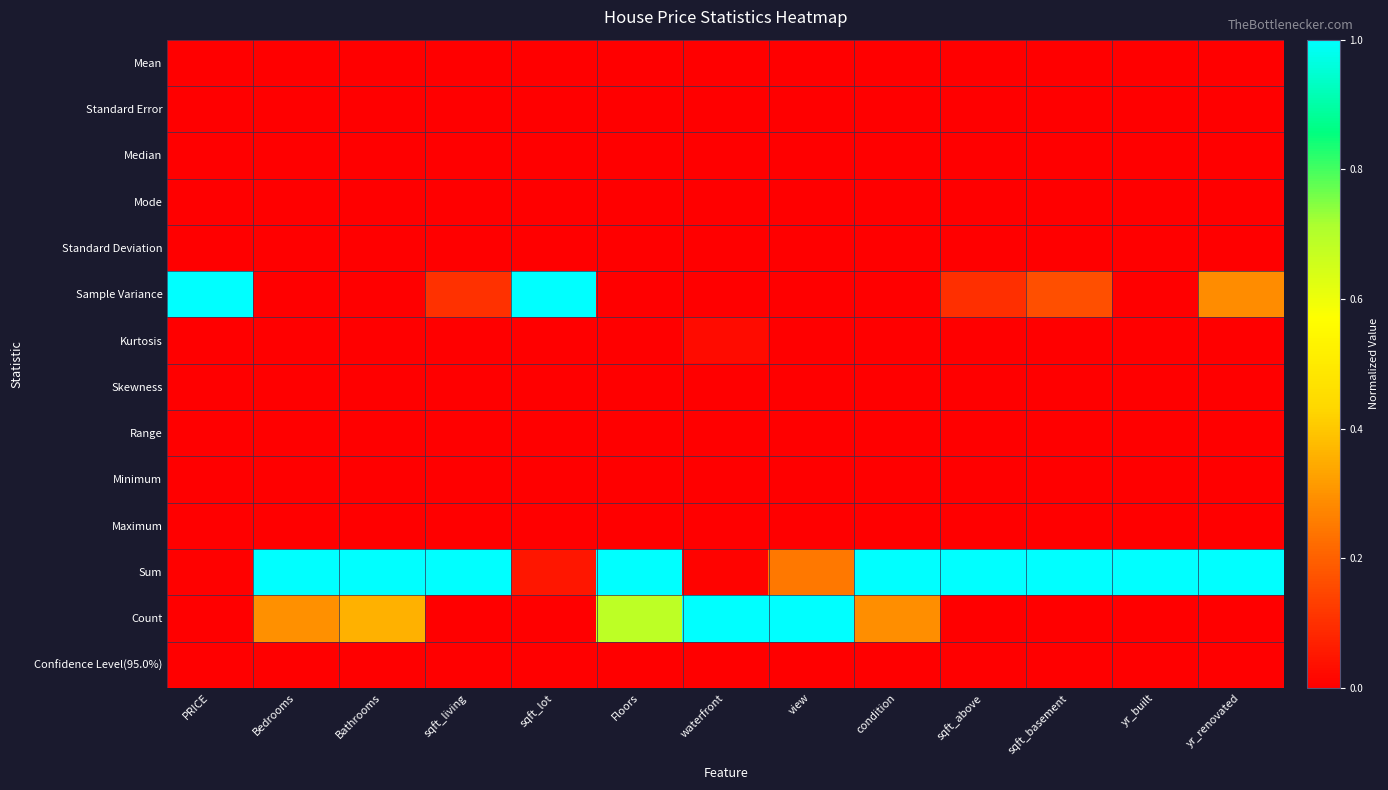

What is the total value across all series at condition?

1.3